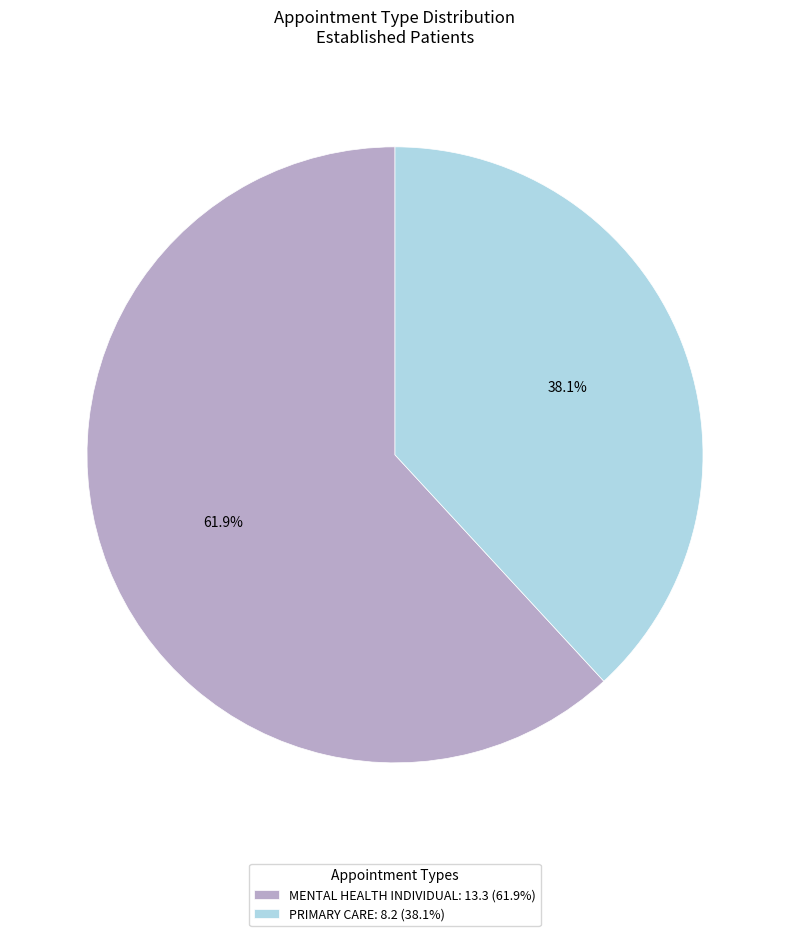

To the nearest percent, what is the combined percentage of PRIMARY CARE and MENTAL HEALTH INDIVIDUAL?

100%